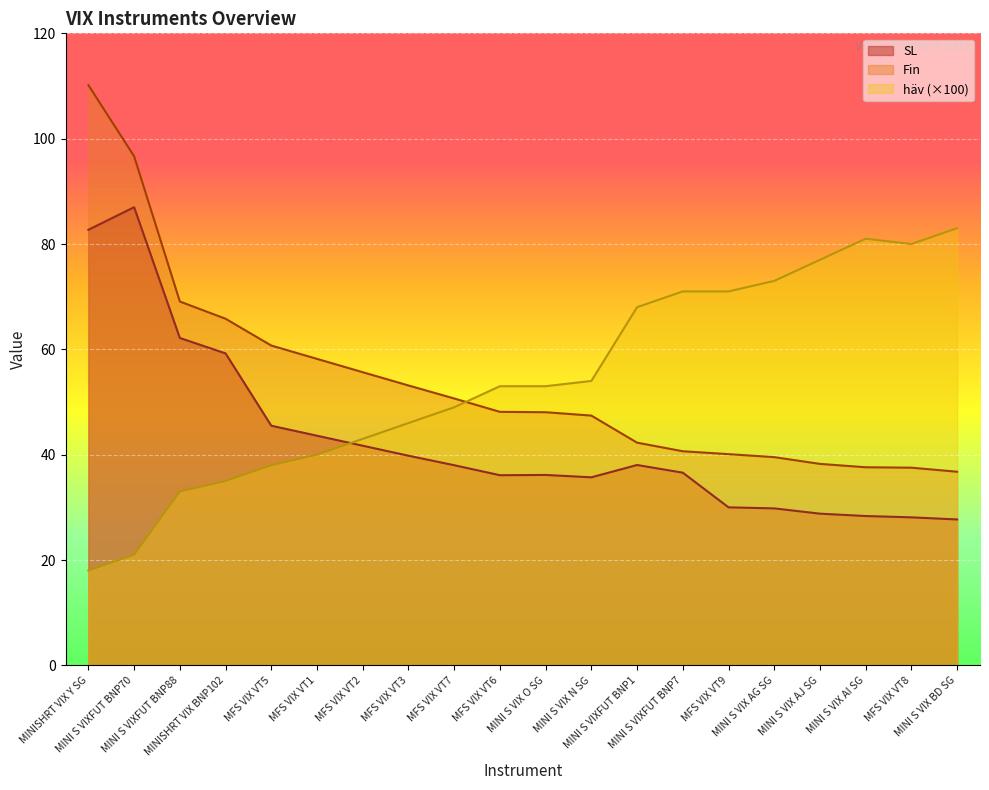

What is the total value across all series at MFS VIX VT7?

137.7